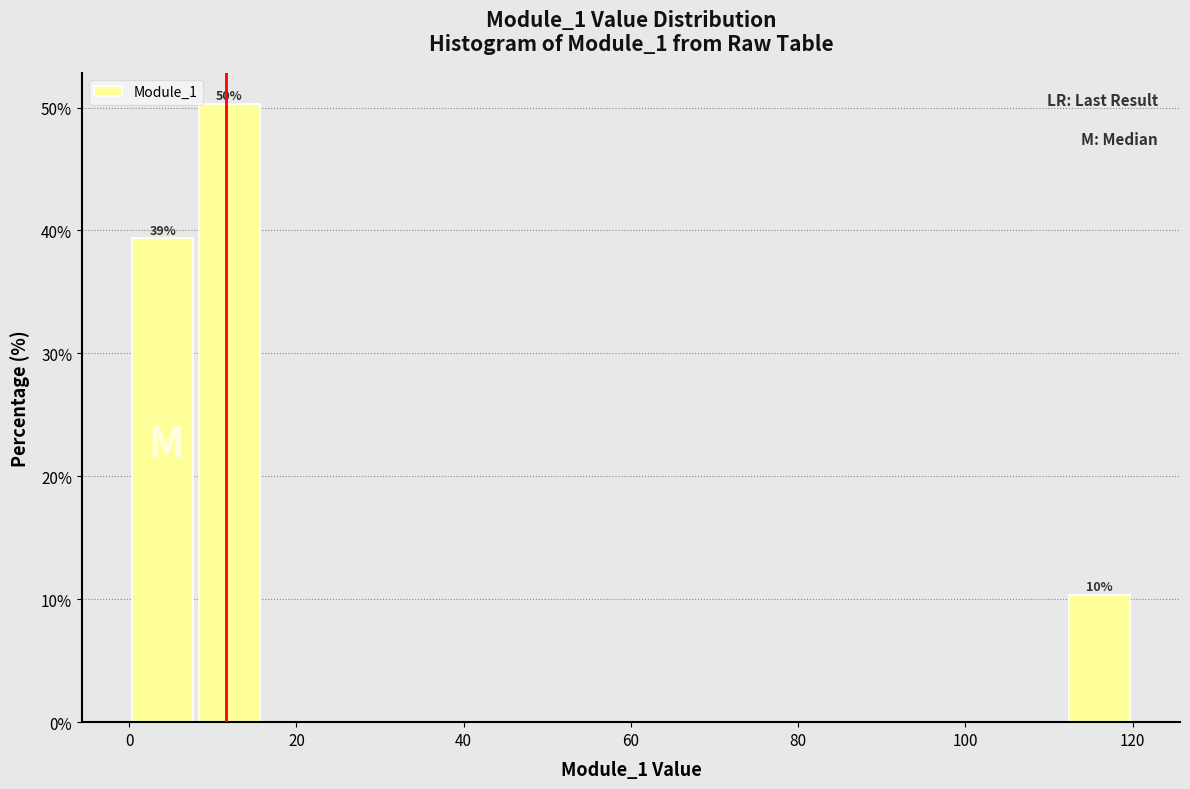

Which range on the x-axis has the tallest bar?

8 to 16